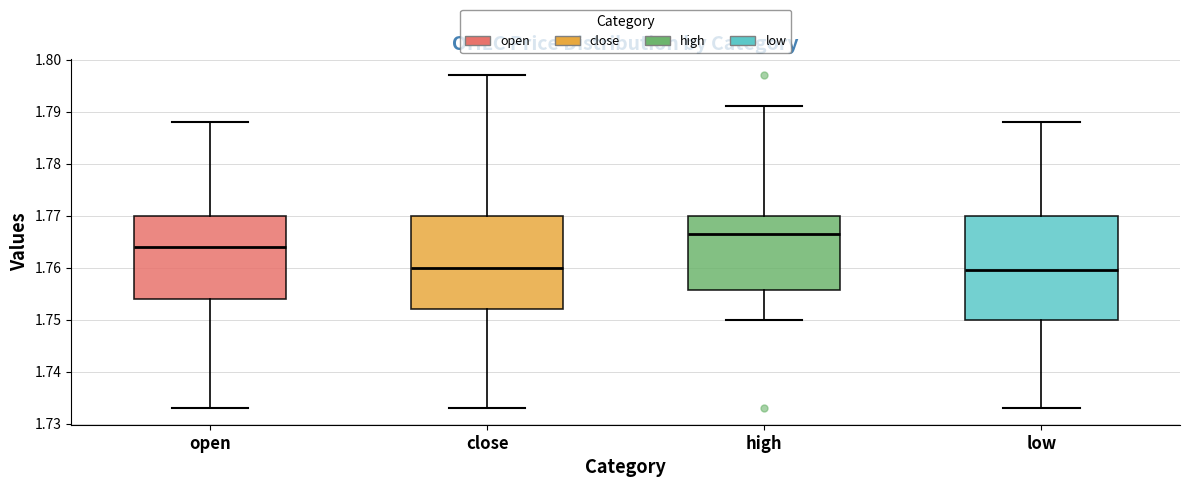

Comparing the boxes themselves (not the whiskers), which one is the tallest?

low